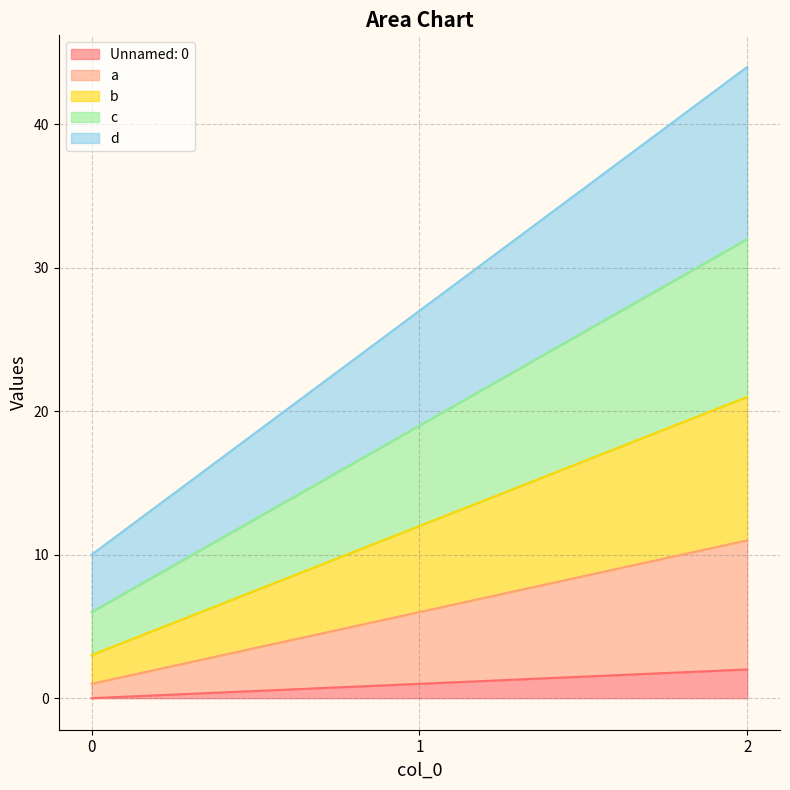

What is the difference between the highest and lowest values at 2?

42